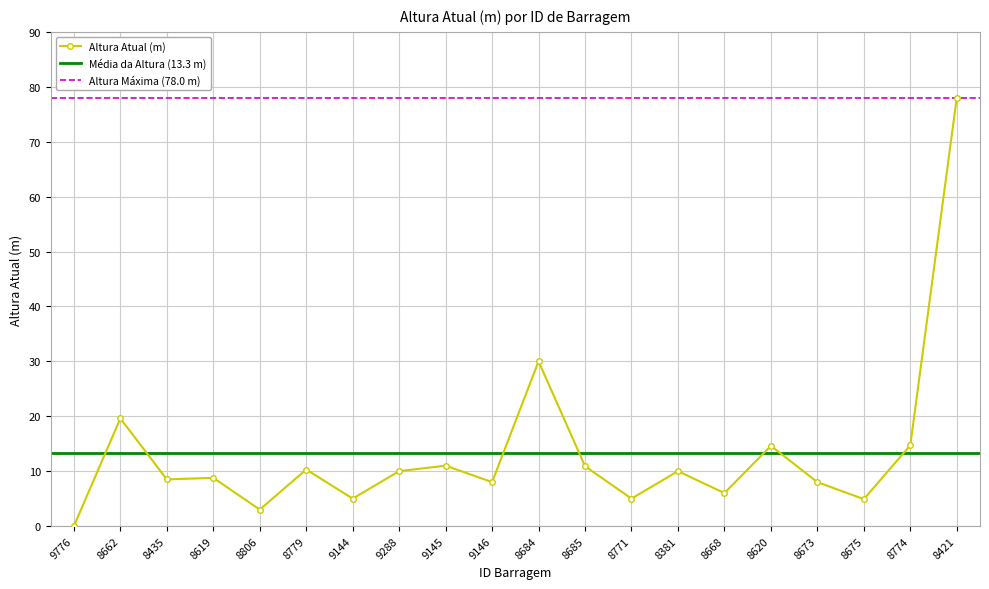

What is the difference between the maximum and minimum values?

78.0